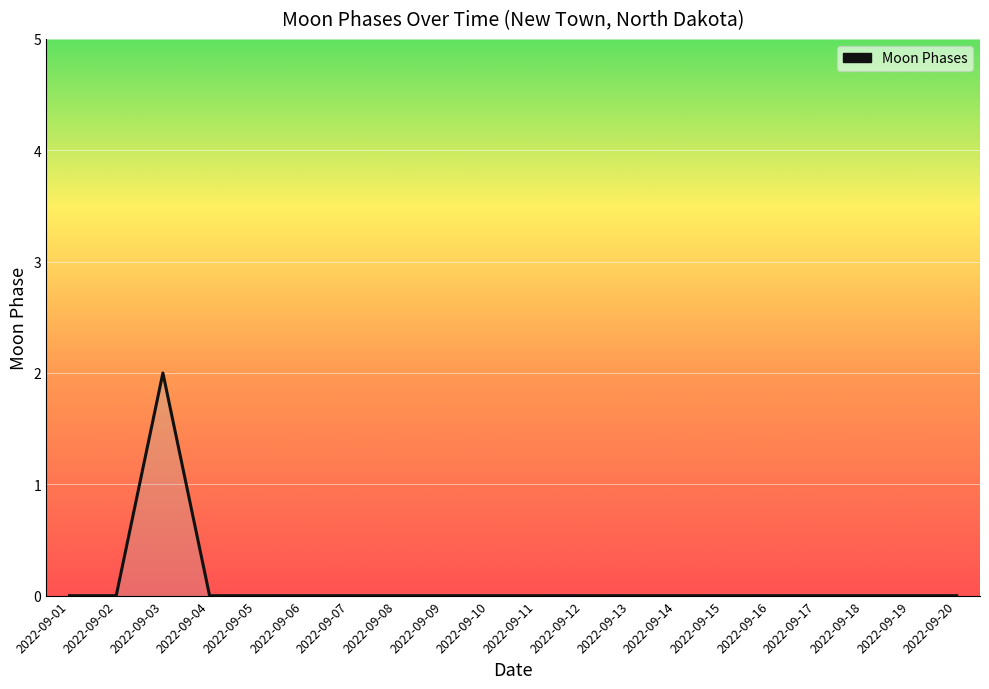

At which category does the data reach its first local peak?

2022-09-03